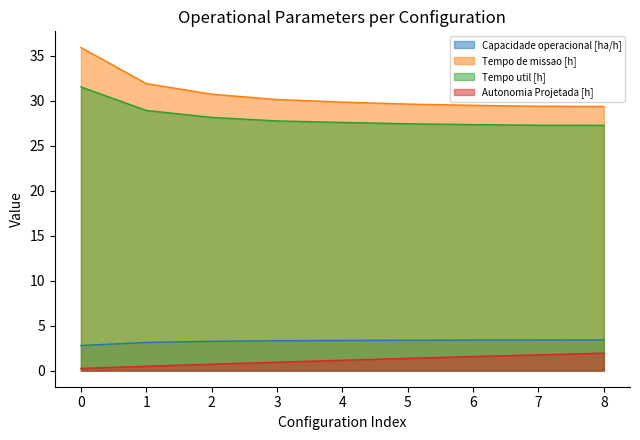

True or false: Tempo util [h] and Capacidade operacional [ha/h] intersect in this chart.

False